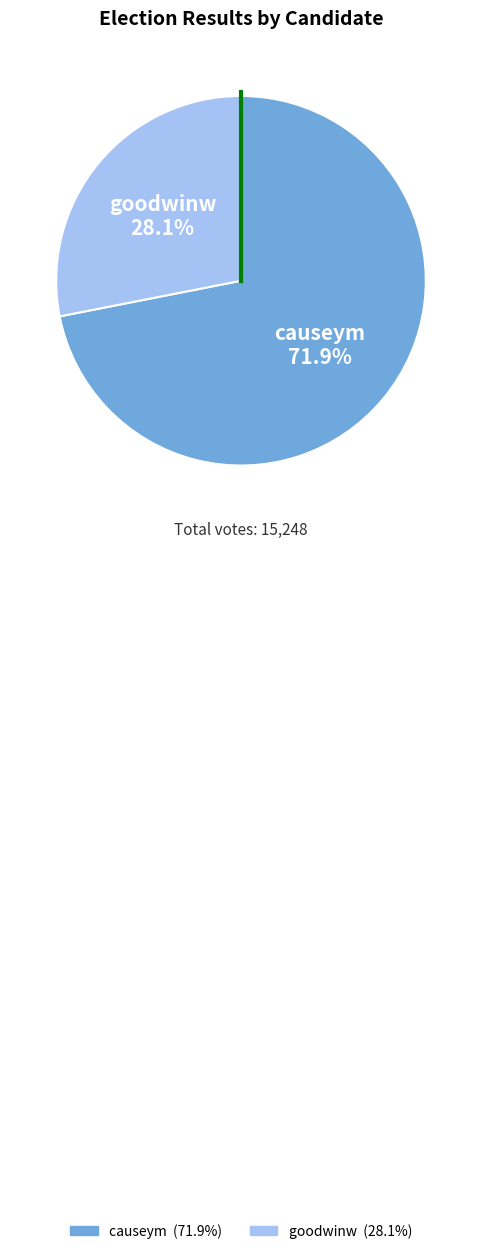

To the nearest percent, what percentage of the pie is goodwinw?

28%